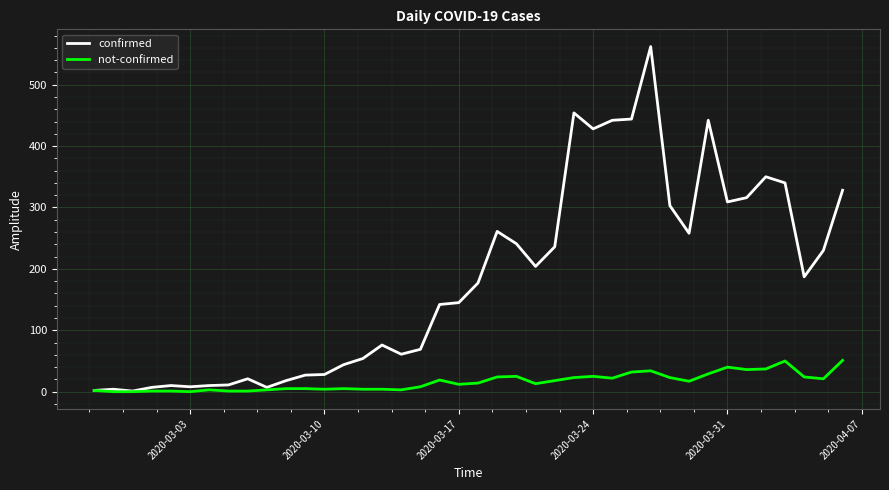

List the series in order of their overall mean, highest first.

confirmed, not-confirmed